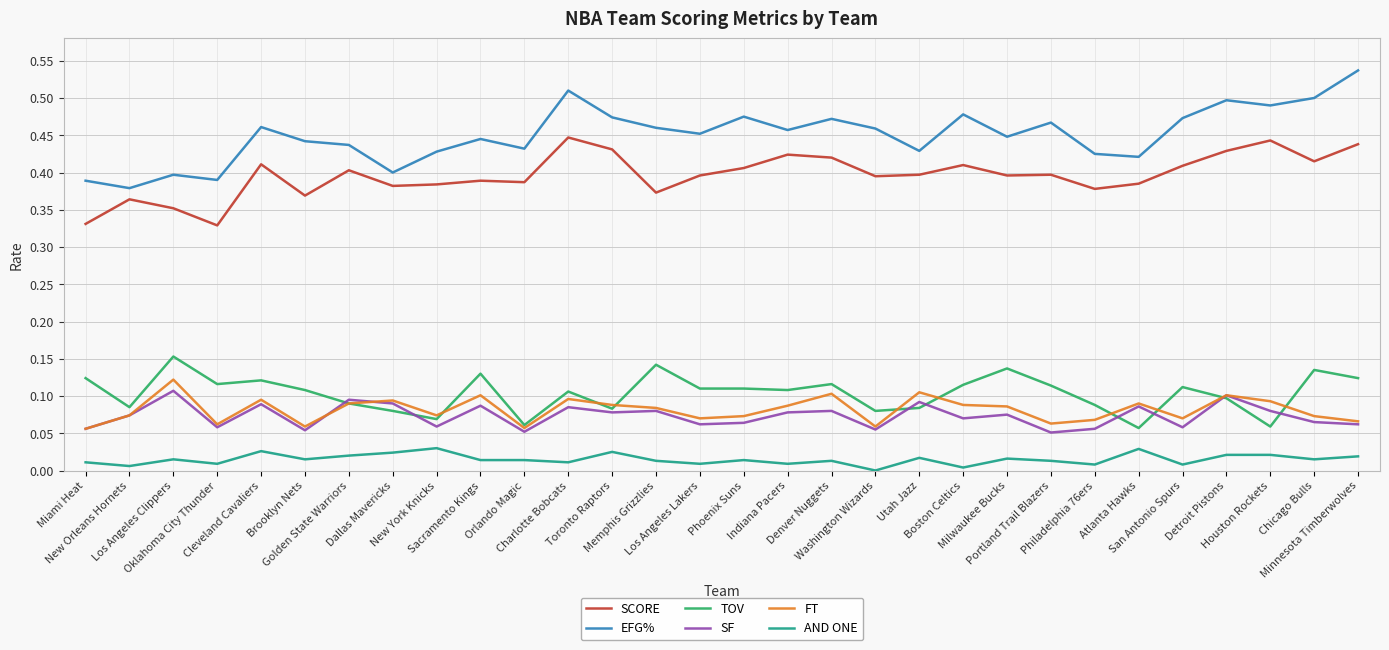

True or false: FT and AND ONE intersect in this chart.

False